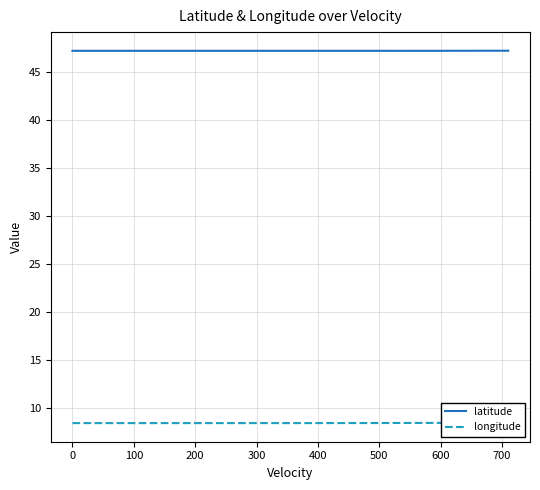

What is the greatest value displayed?

47.2